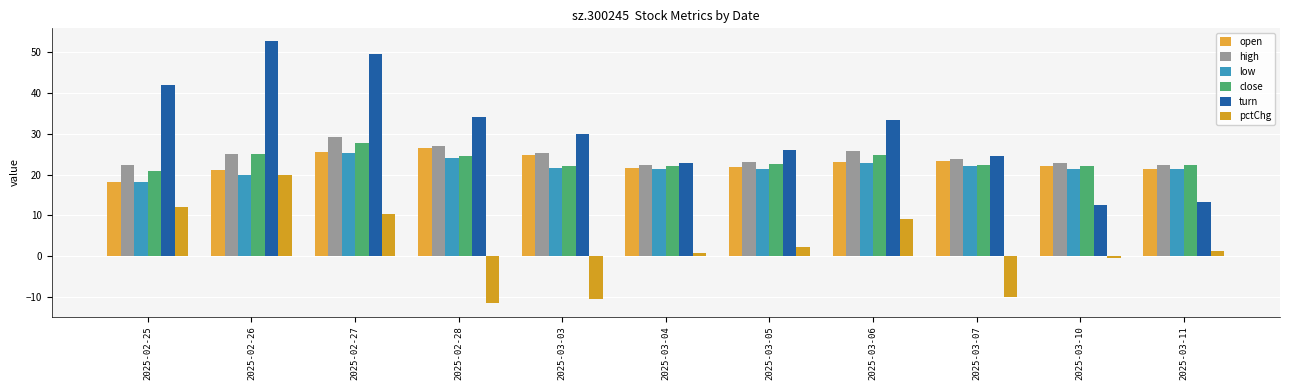

What are all the series names shown in the legend?

open, high, low, close, turn, pctChg